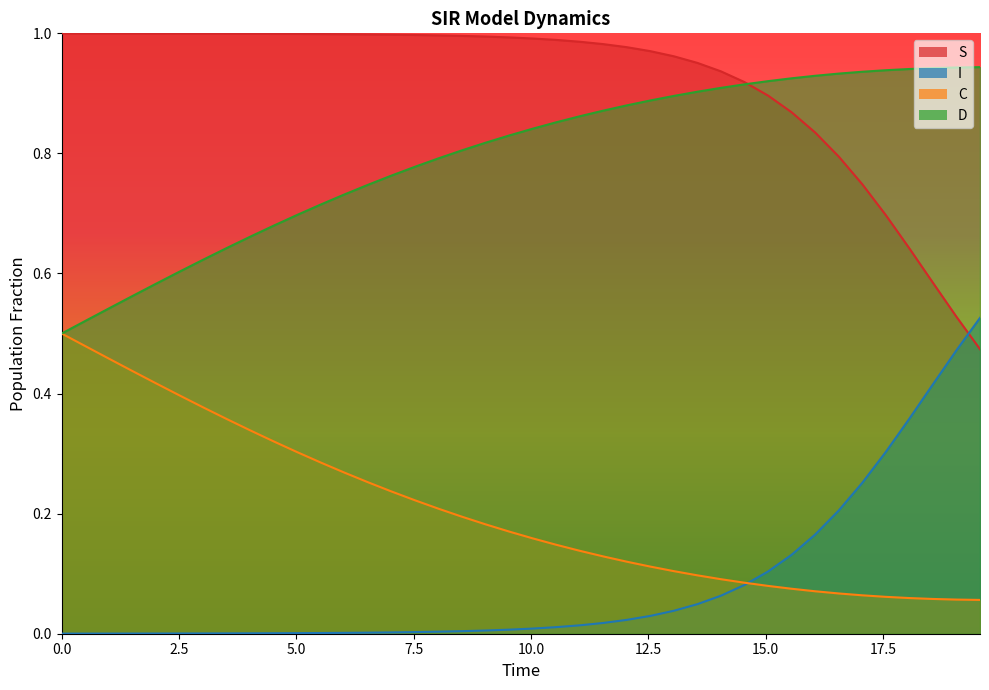

Which series has the largest total across all categories?

S